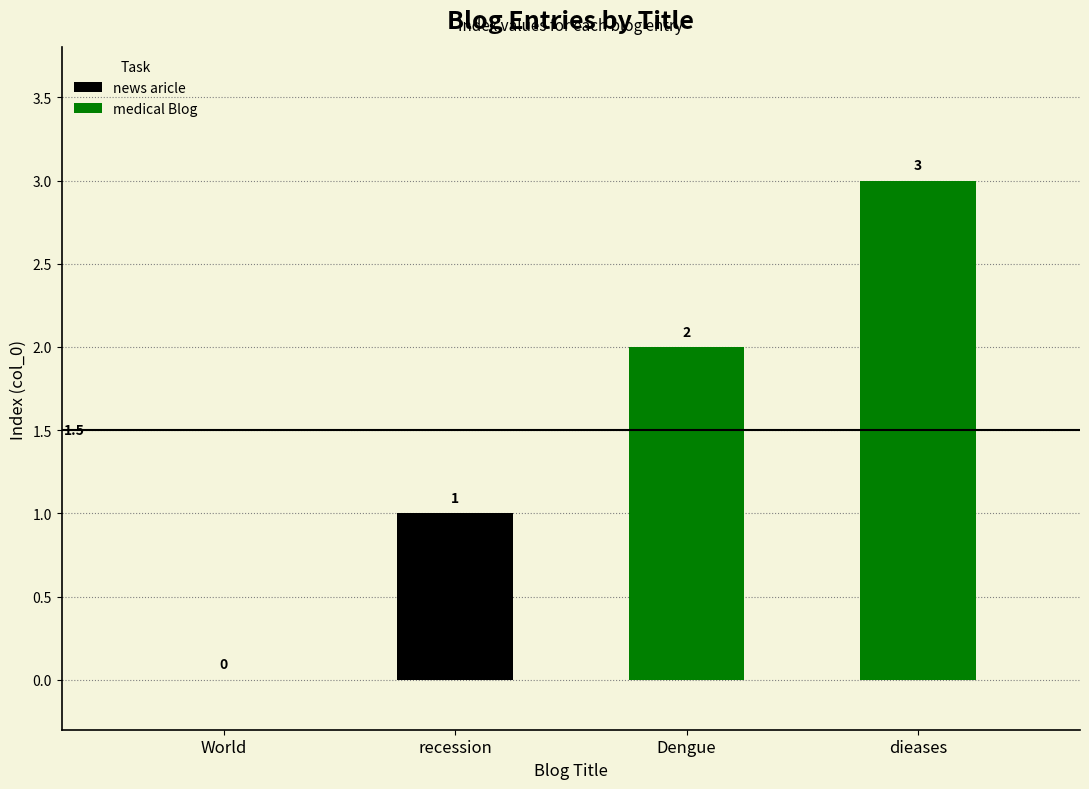

Reading left to right, list all the values displayed in this chart.

news aricle: 0	1
medical Blog: 2	3